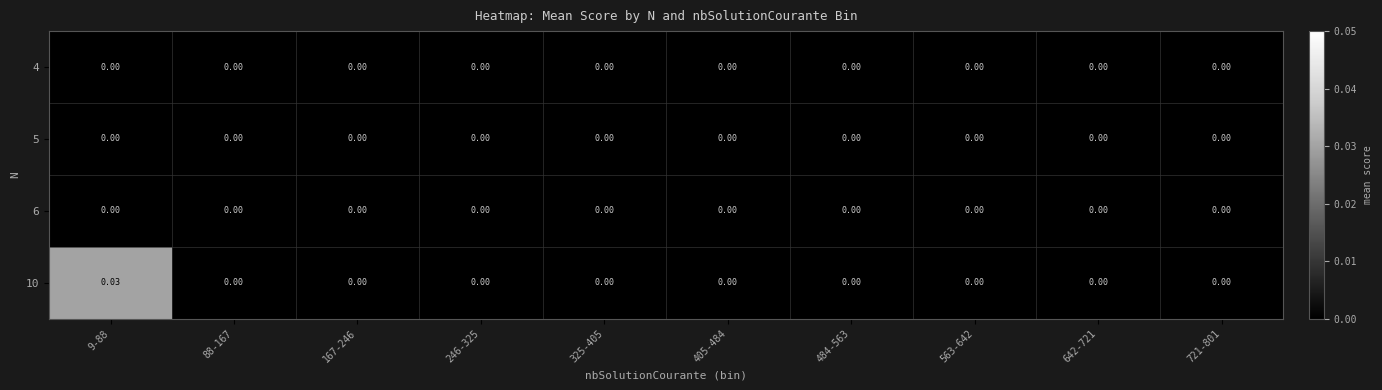

How many positive values does the 10 series have?

1